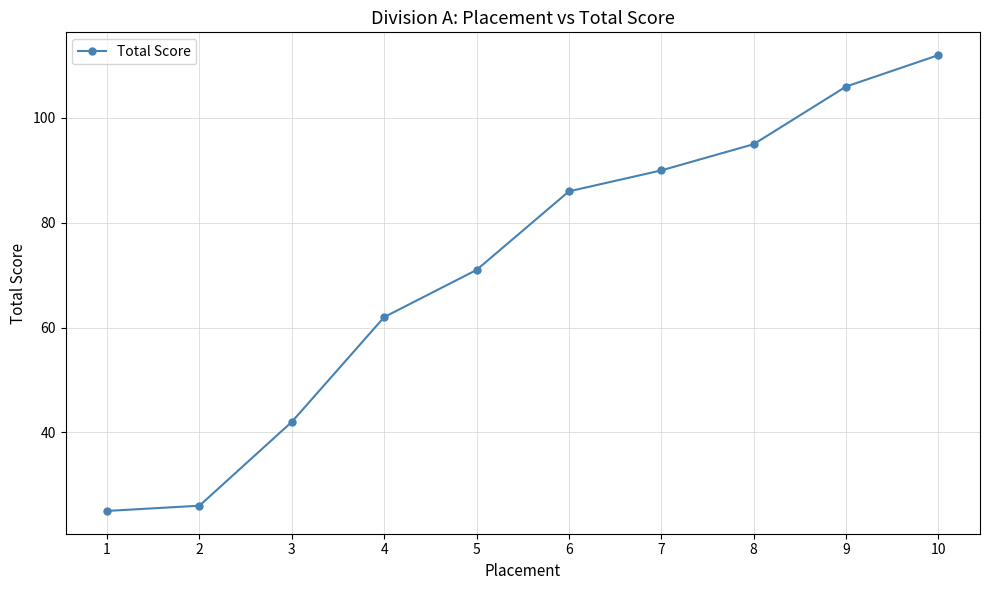

True or false: the data shows 26 at 2.

True